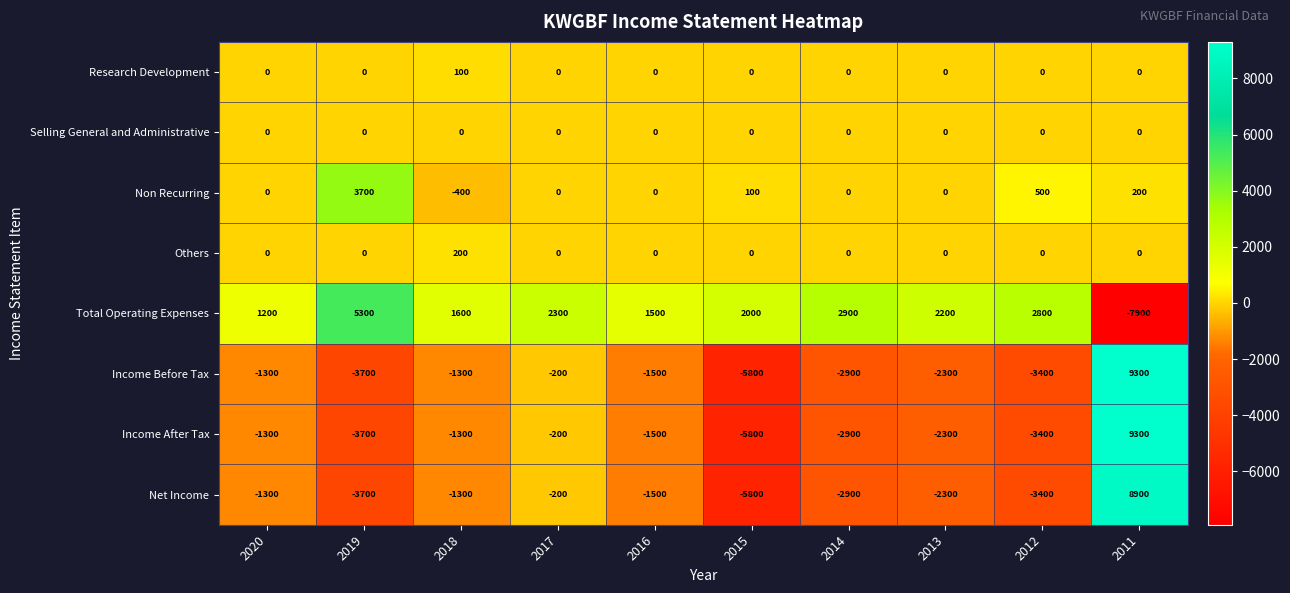

At which label does Income After Tax first exceed -1500?

2020